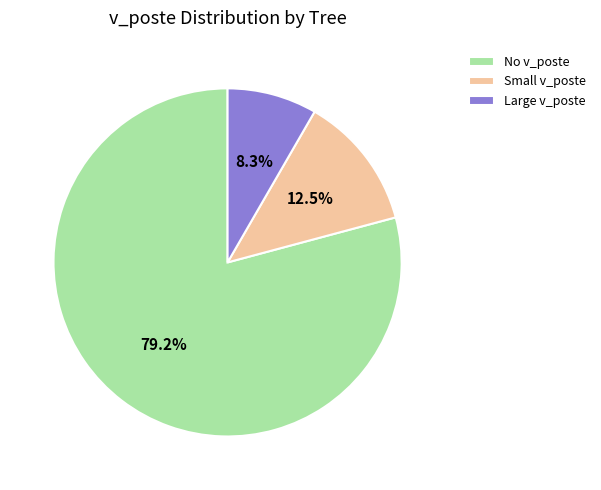

What is the ratio of the value at Small v_poste to the value at Large v_poste?

1.5